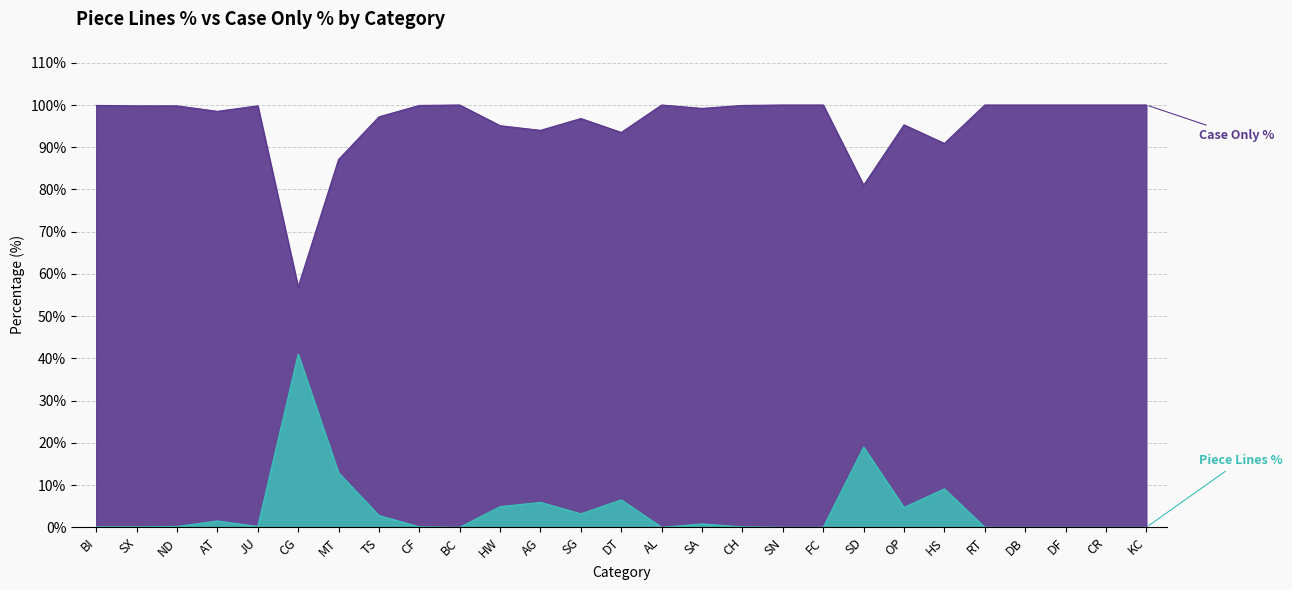

What is the value of the Piece Lines % point at the 8th from the left?

2.8